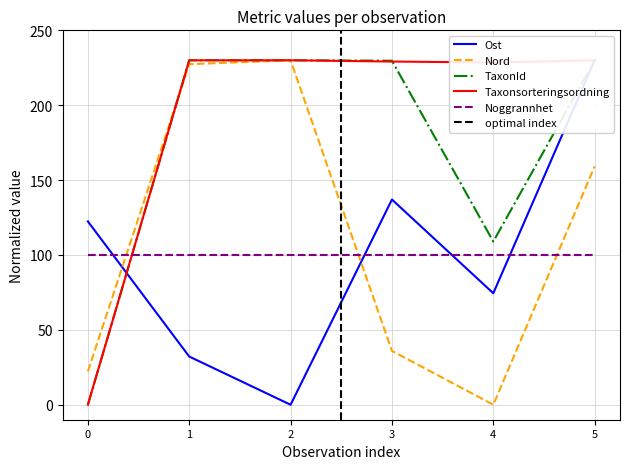

Between which two adjacent categories do Nord and Noggrannhet first intersect?

0 and 1